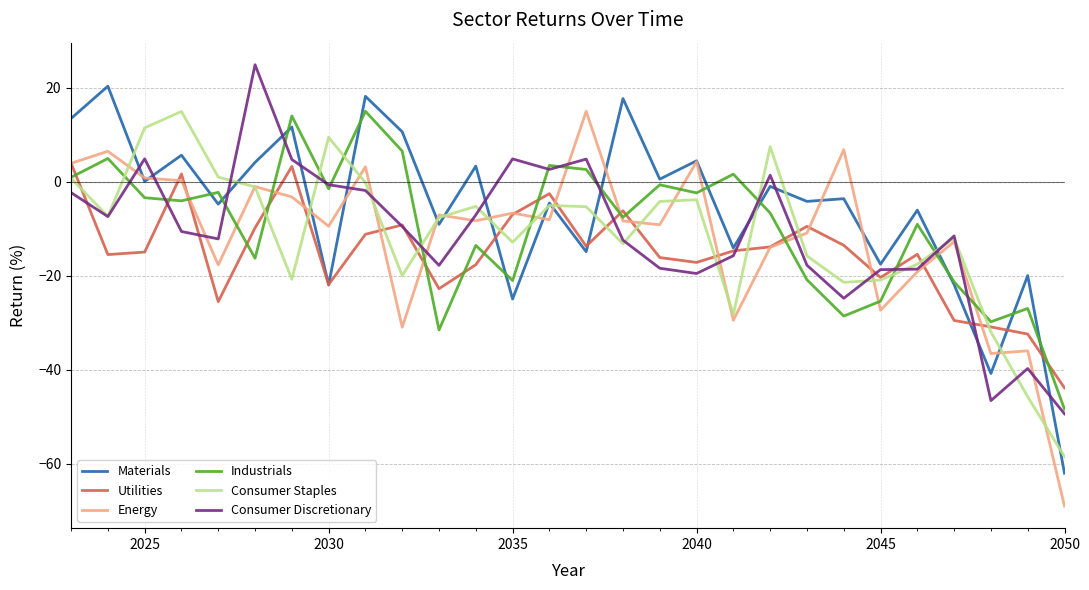

What is the greatest value displayed?

24.9